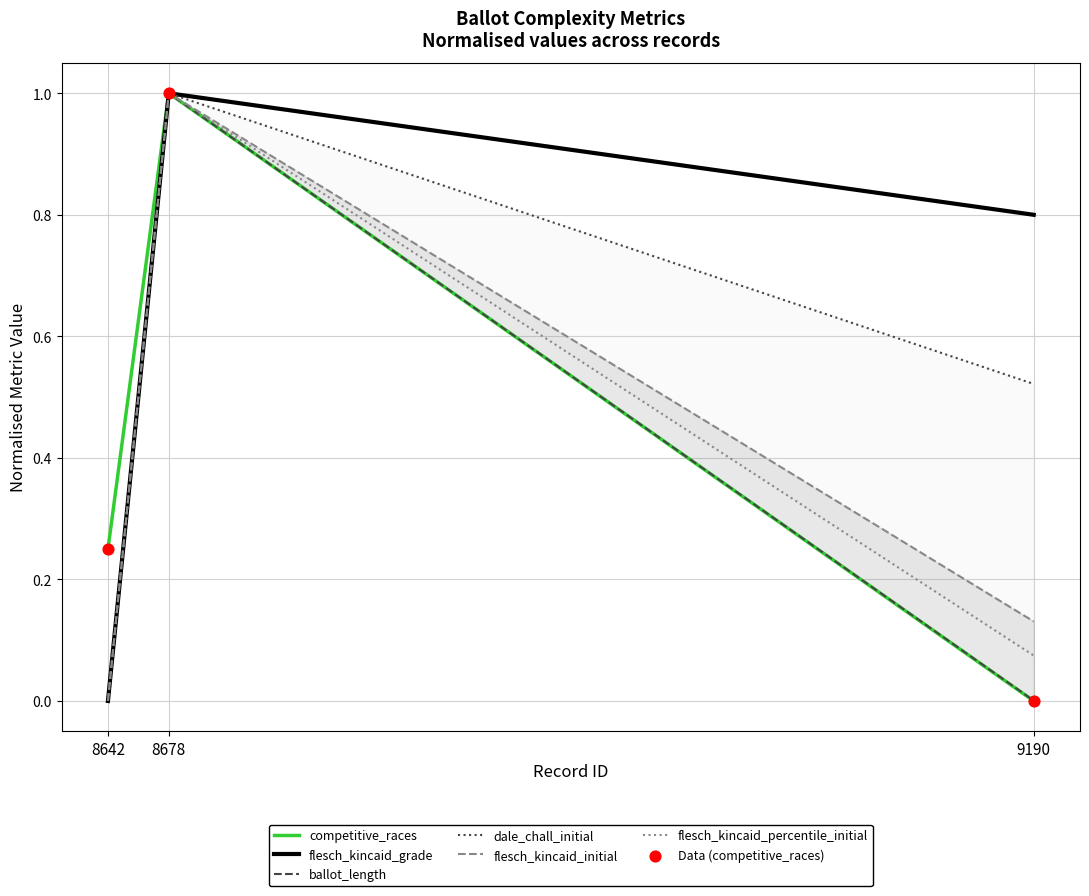

Which series has the widest spread of Y values?

competitive_races